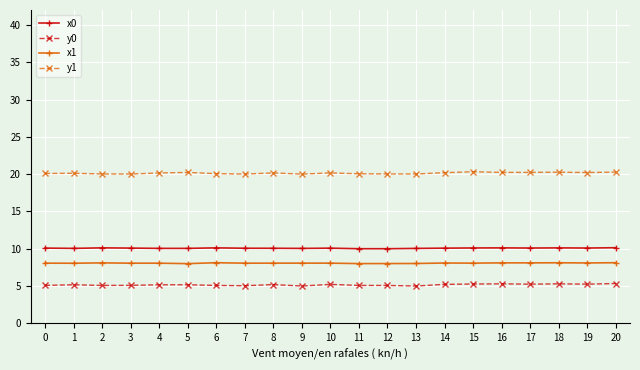

True or false: x0 and y0 intersect in this chart.

False